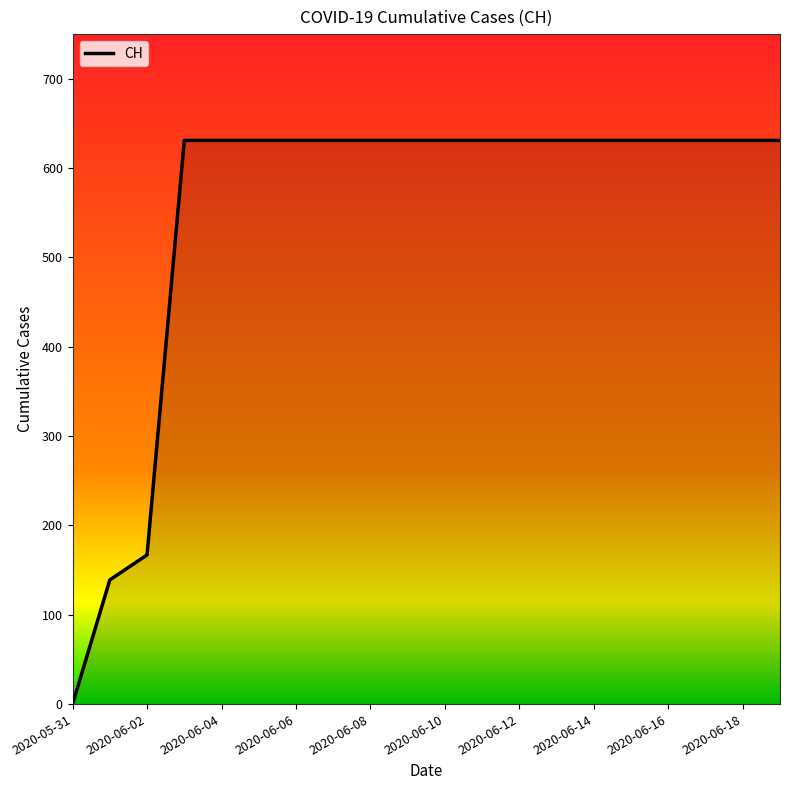

What is the difference between the maximum and minimum values?

631